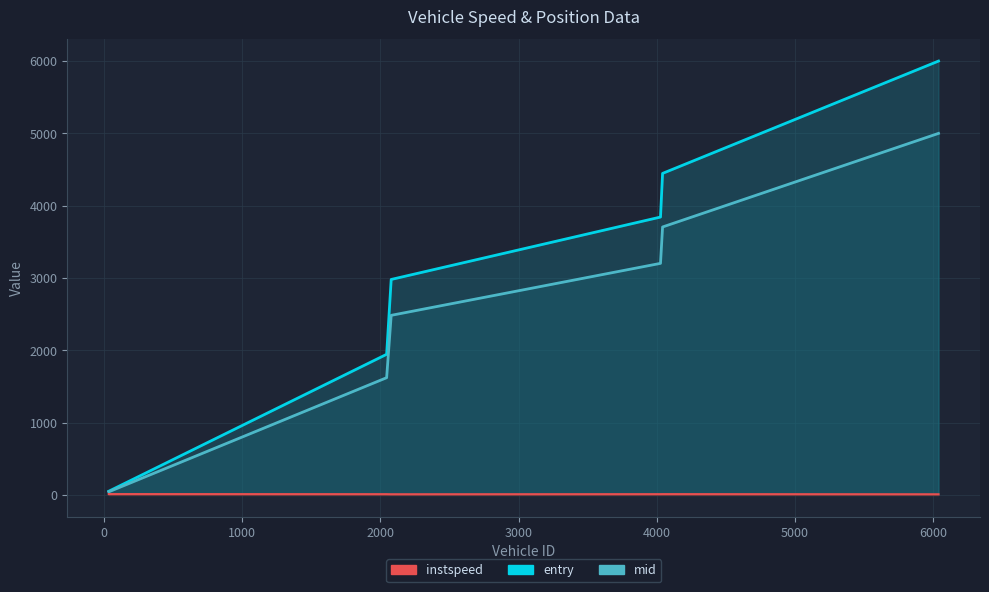

Reading left to right, extract all data points from this chart.

entry: 51.4	1945.1	2980.1	3843.0	4446.7	6000.0
mid: 43.5	1621.5	2483.9	3202.8	3705.8	5000.0
instspeed: 12.6	11.1	10.0	11.3	11.7	9.8